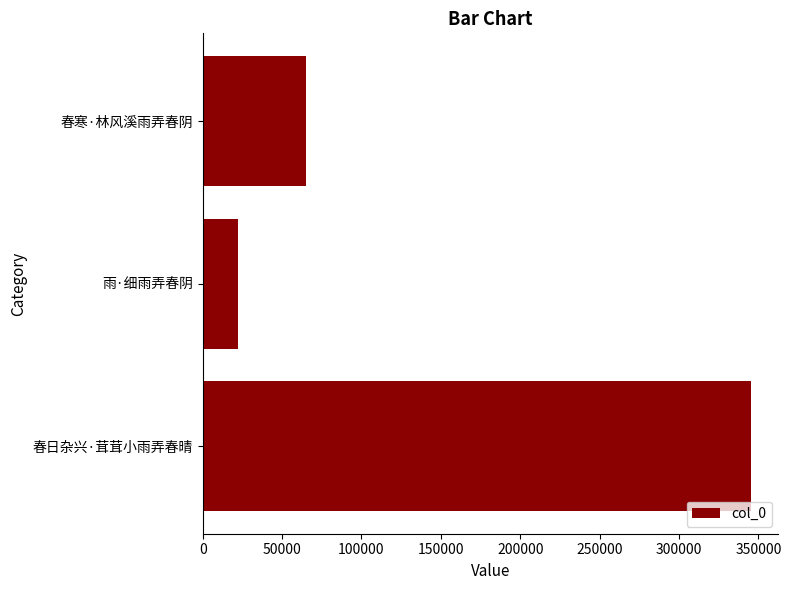

Between 春日杂兴·茸茸小雨弄春晴 and 春寒·林风溪雨弄春阴, which is larger?

春日杂兴·茸茸小雨弄春晴